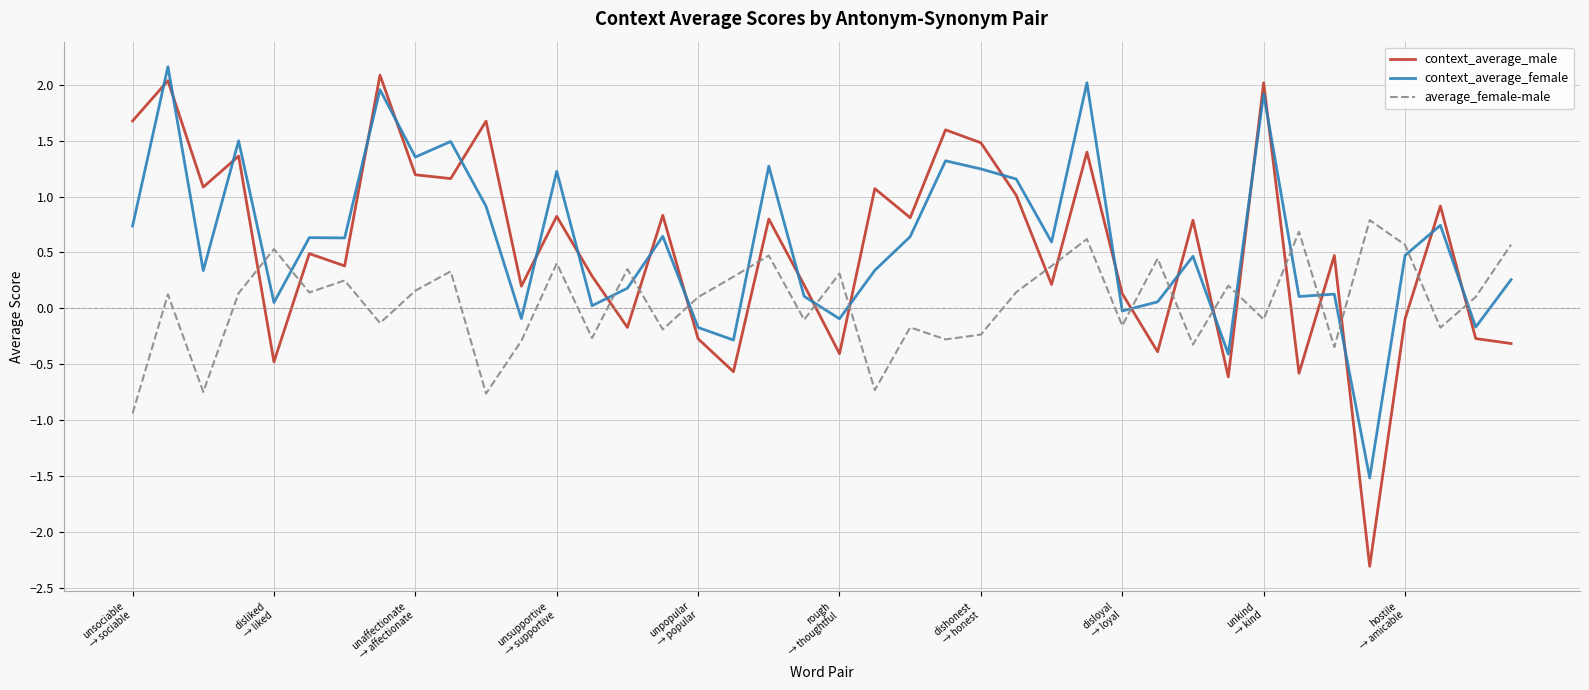

How many intersections are there between average_female-male and context_average_female?

17